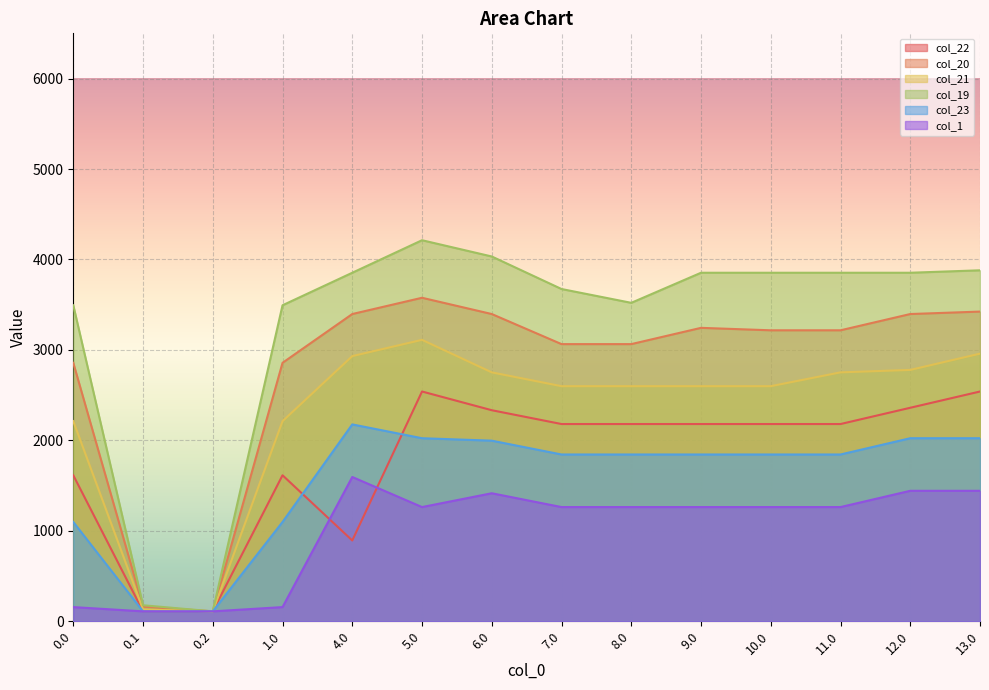

How many categories are shown in the chart?

14